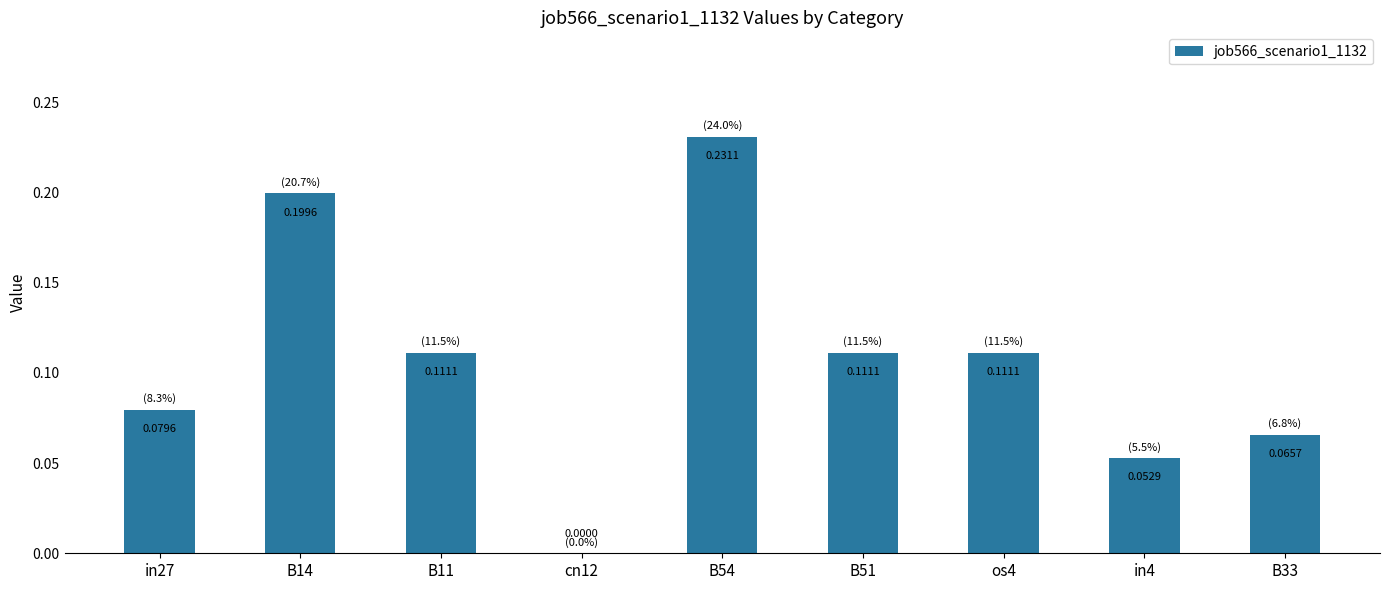

What is the sum of all values?

1.0